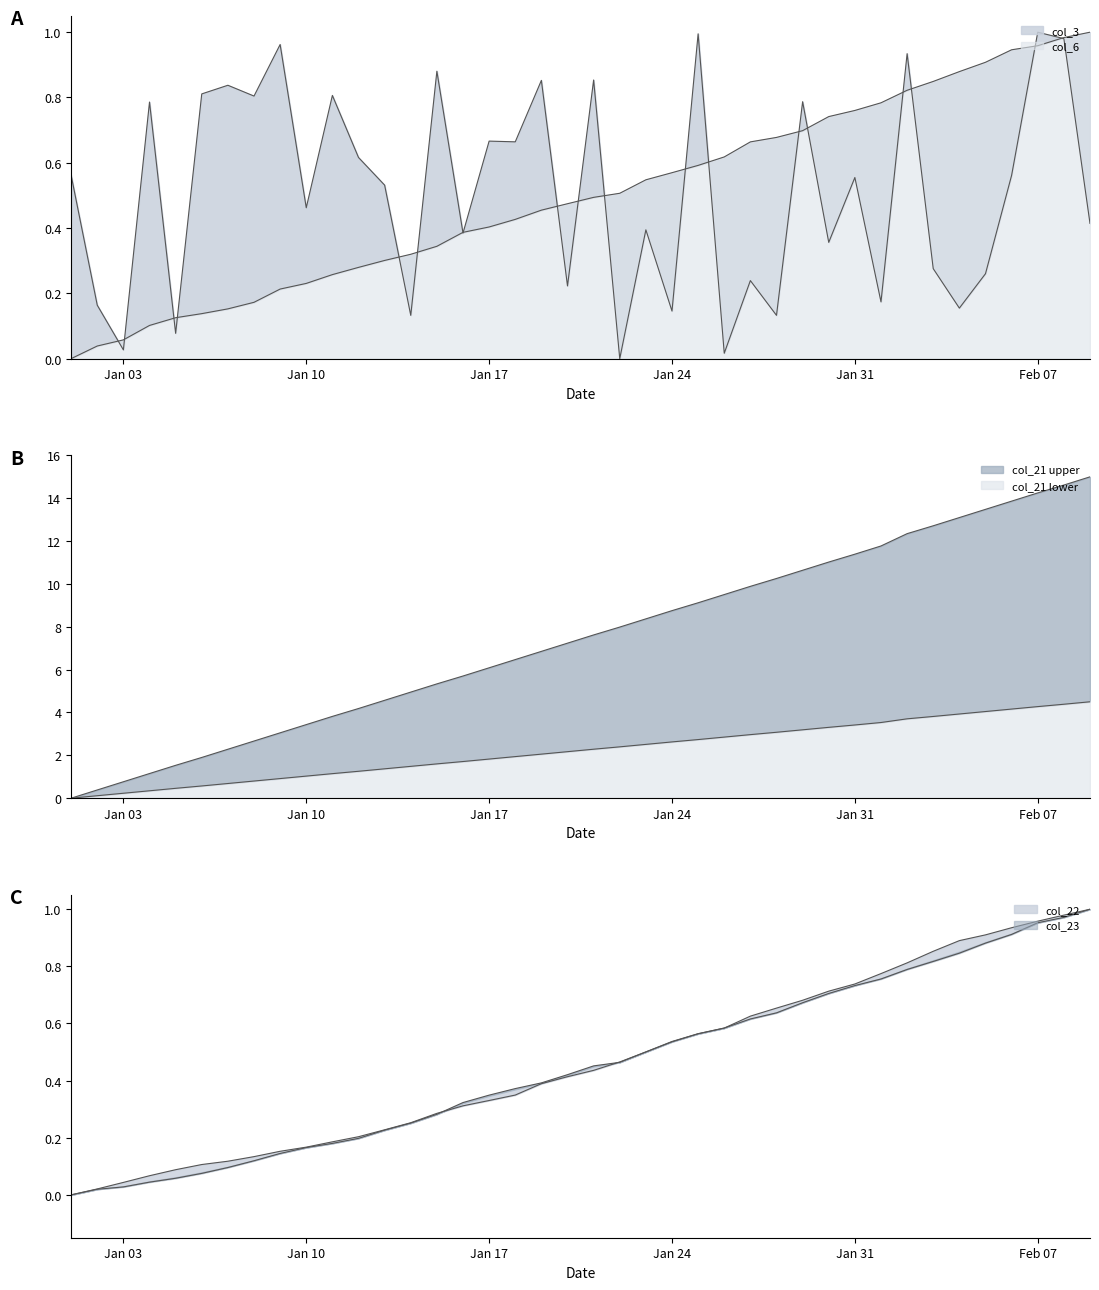

Which series has the largest total across all categories?

col_21